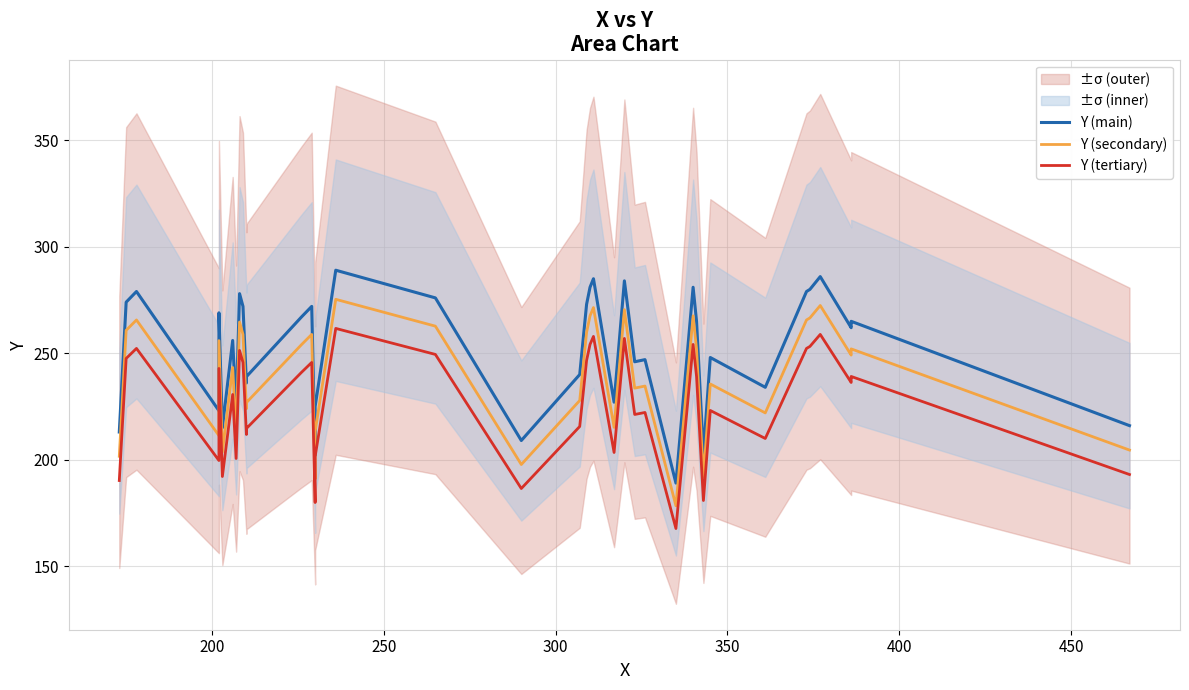

What is the difference between the maximum and second lowest values in the Y (tertiary) series?

81.8